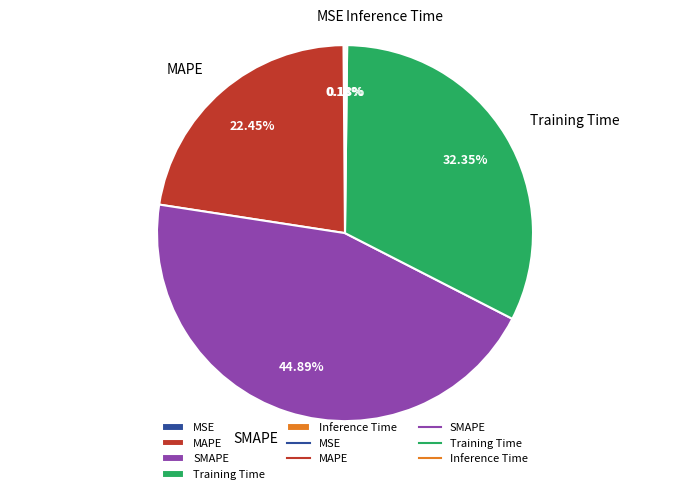

To the nearest percent, what portion does MAPE represent?

22%